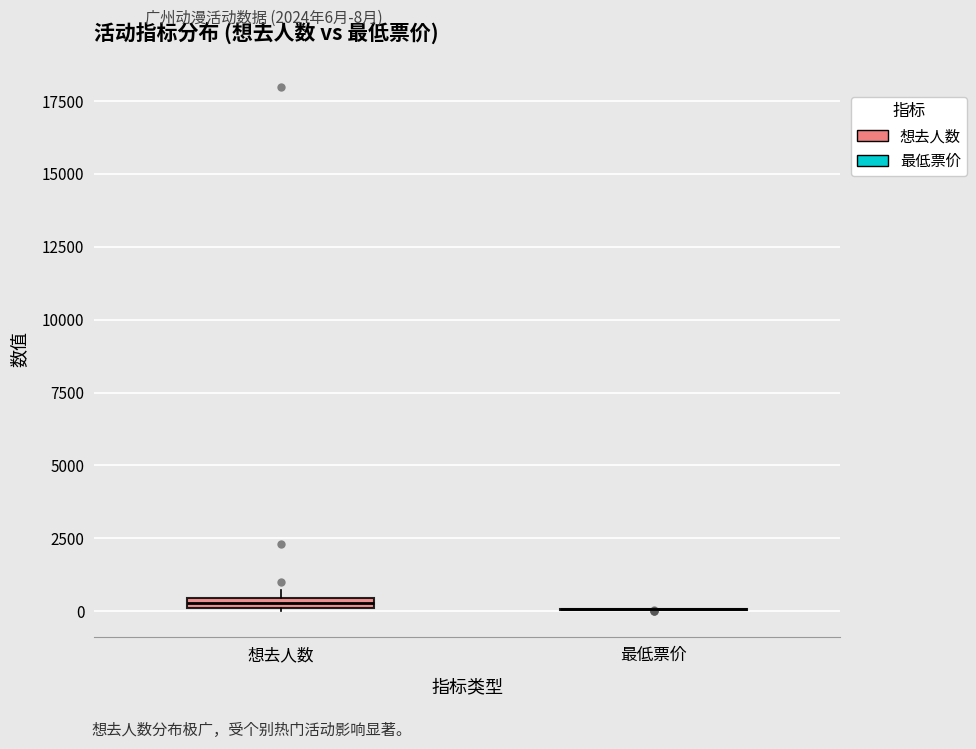

Where is the lower edge of the box for 想去人数 on the y-axis? The values are not printed on the chart, so give them approximately, as read against the axis.

0